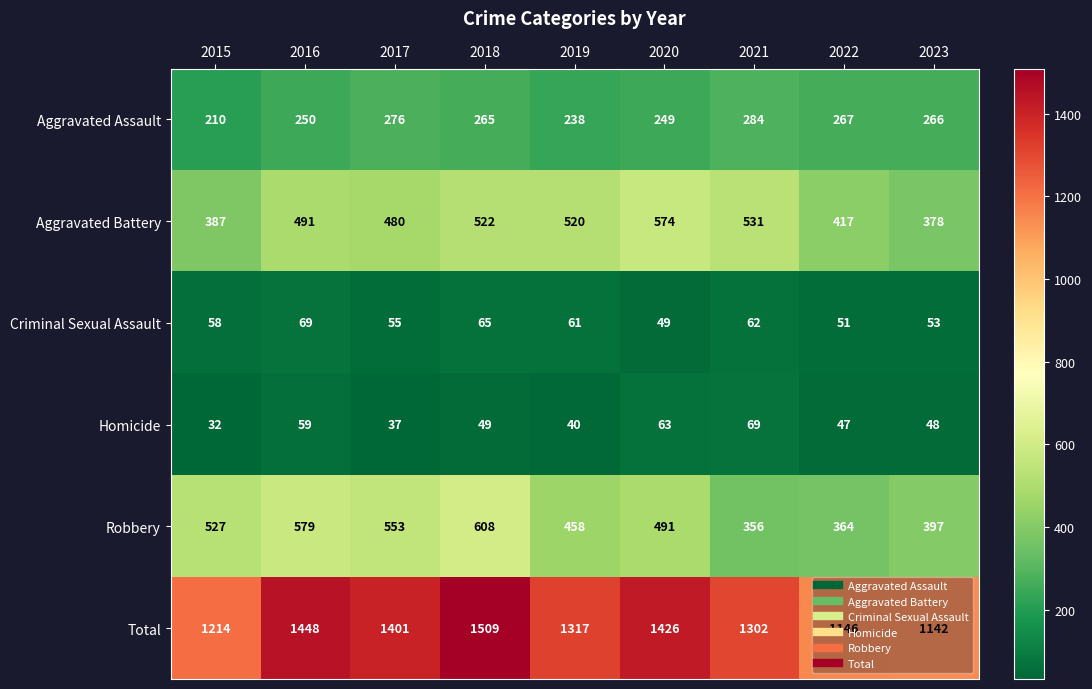

What is the maximum value shown in the chart?

1509